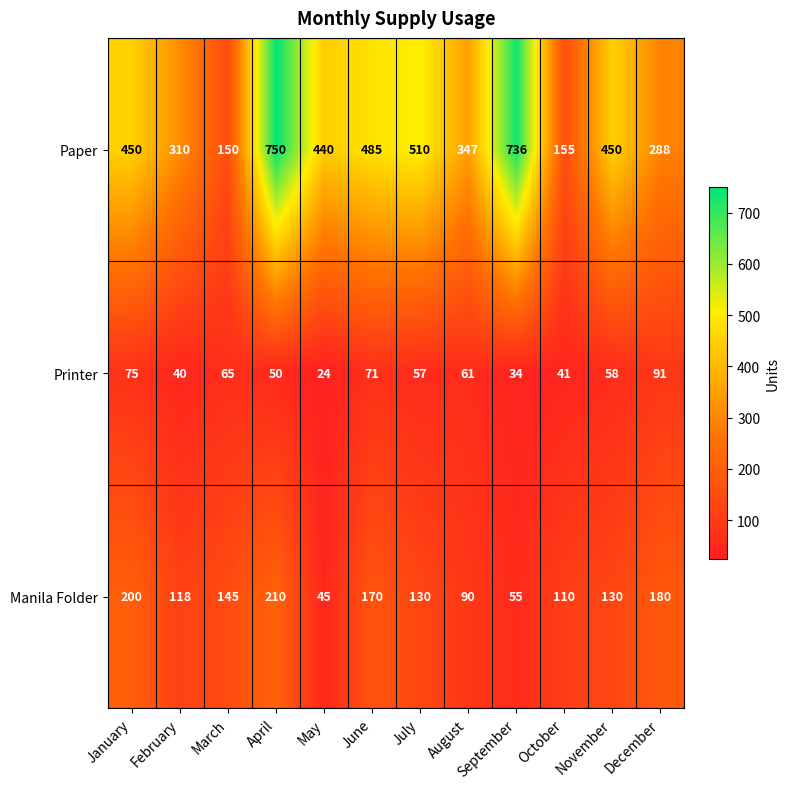

The value of Paper at May is 440. True or false?

True